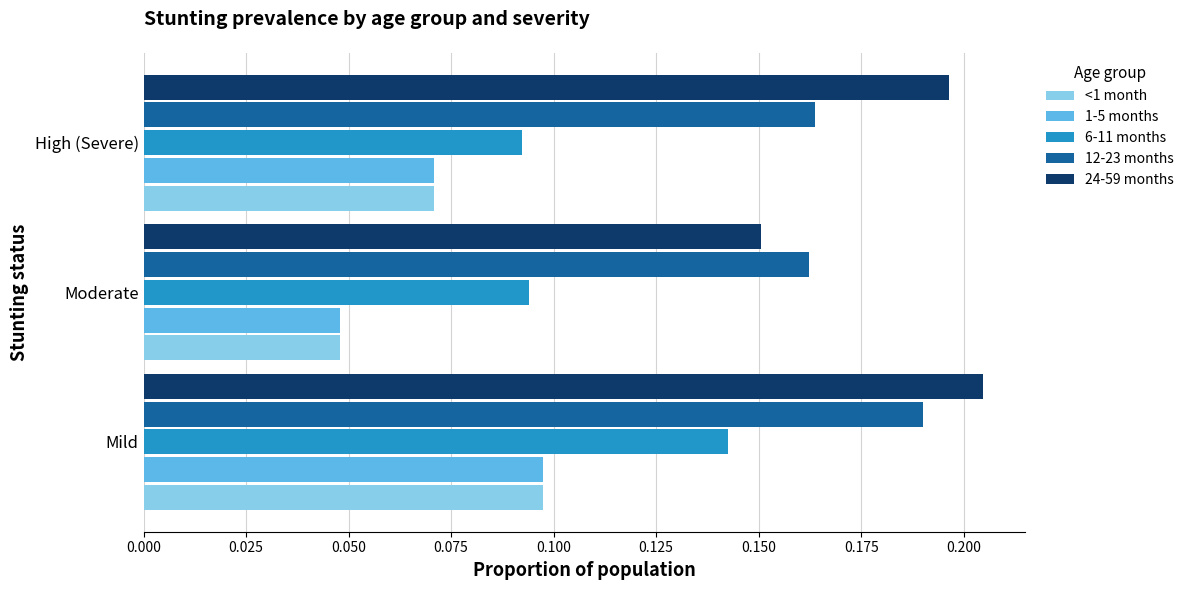

The value of 24-59 months at Mild is 0.1. True or false?

False